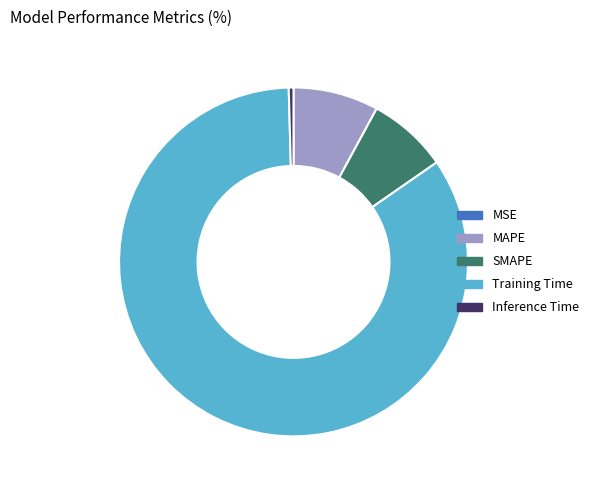

Do Inference Time and SMAPE together represent more than half of the pie?

No